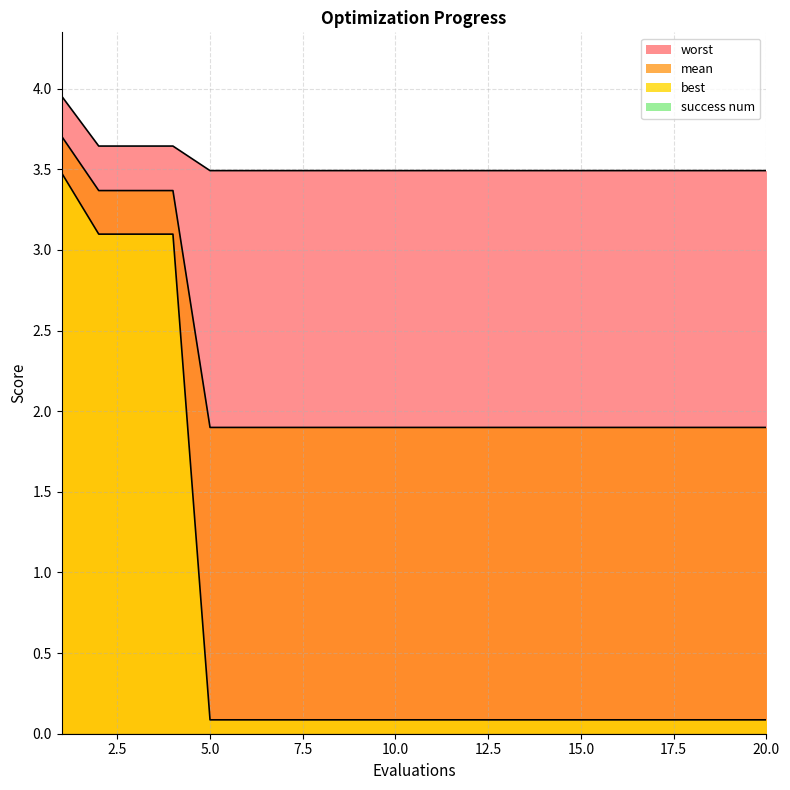

At which category is the sum across all series the highest?

1